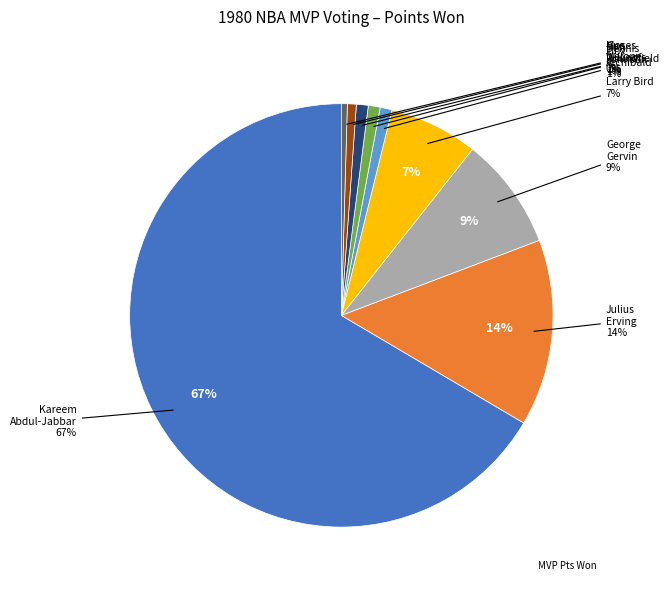

Rank the categories by value from lowest to highest.

Moses Malone (HOU), Gus Williams (SEA), Tiny Archibald (BOS), Dennis Johnson (SEA), Dan Roundfield (ATL), Larry Bird (BOS), George Gervin (SAS), Julius Erving (PHI), Kareem Abdul-Jabbar (LAL)